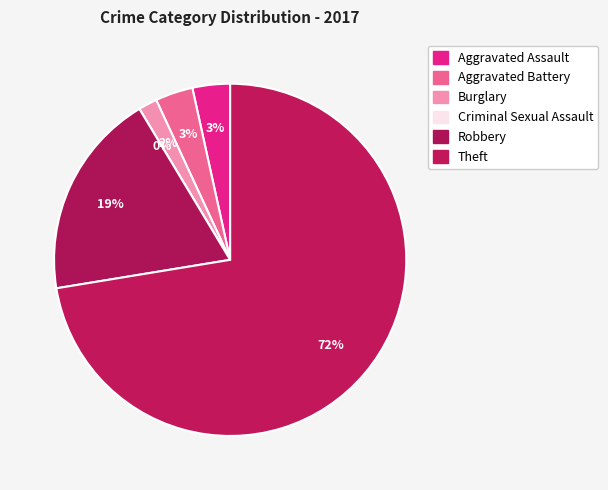

To the nearest percent, what percentage of the pie is Burglary?

2%